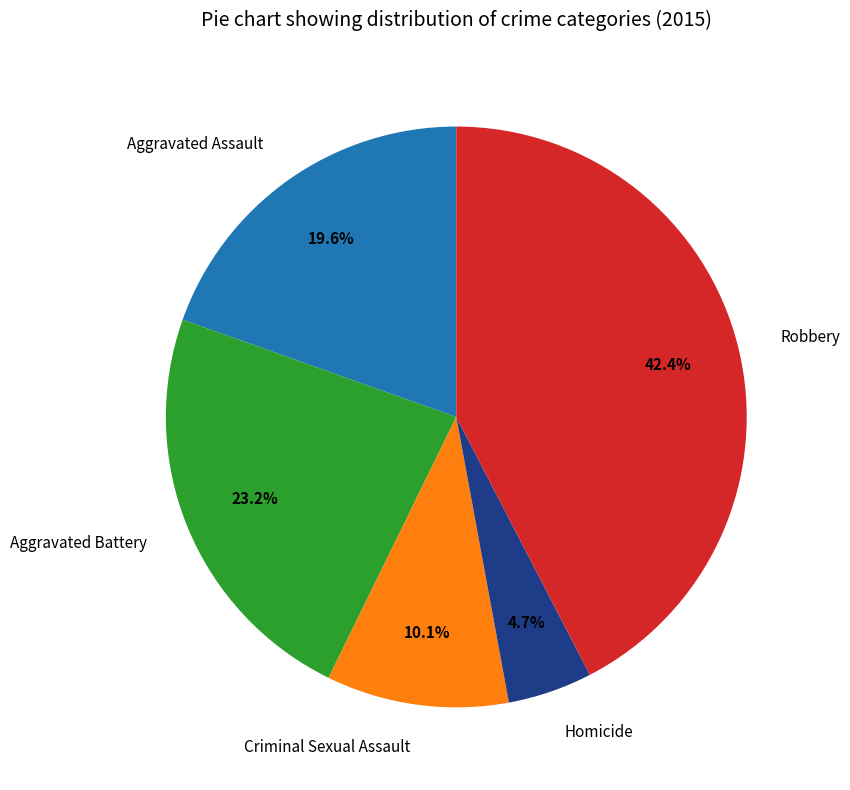

Combined, do Aggravated Battery and Criminal Sexual Assault account for over 50%?

No